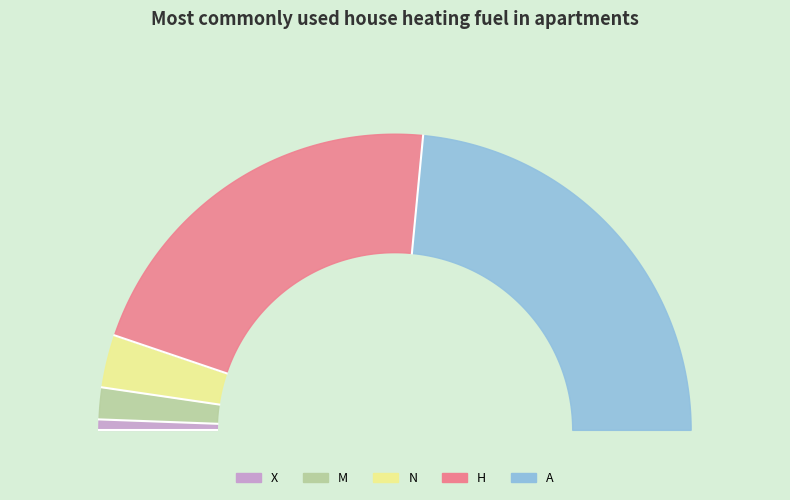

Which category has the smallest portion of the pie?

X